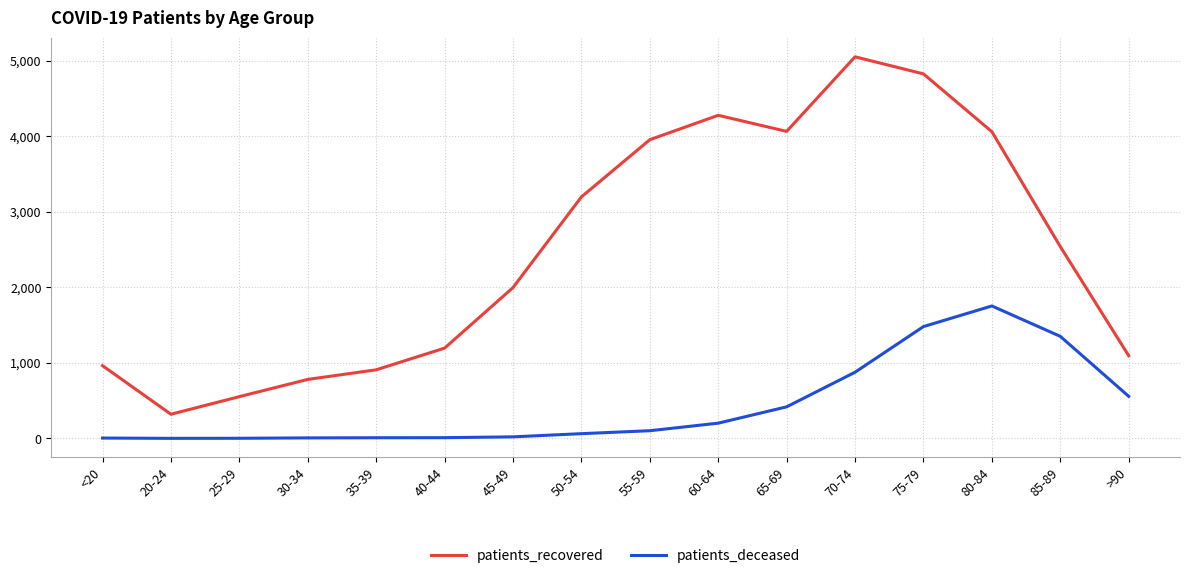

At which category does patients_recovered reach its first local valley?

20-24